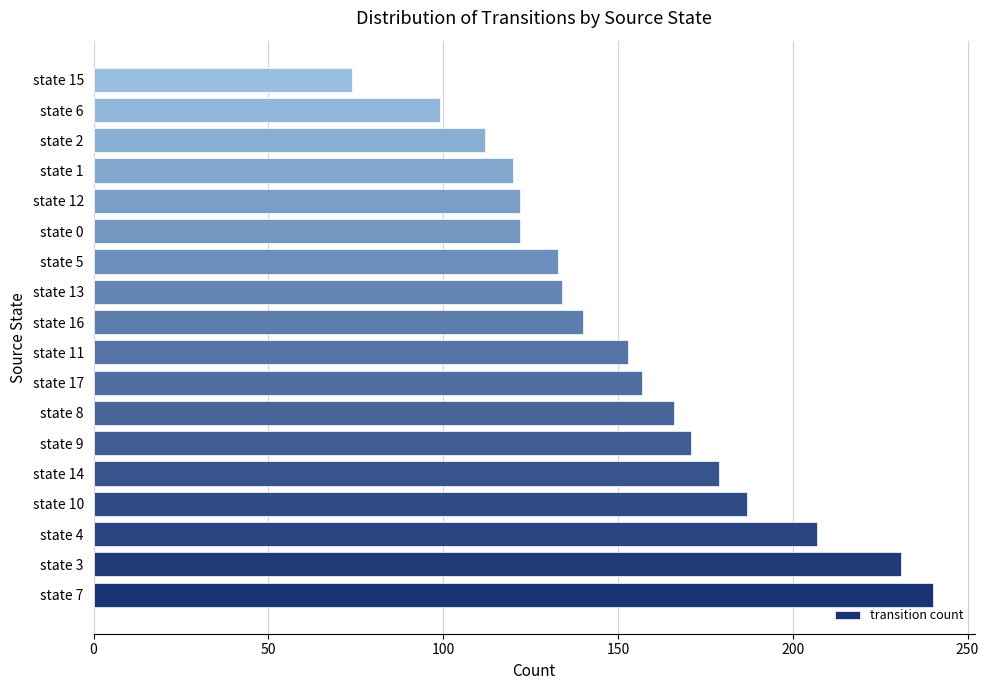

Between state 0 and state 17, which is larger?

state 17